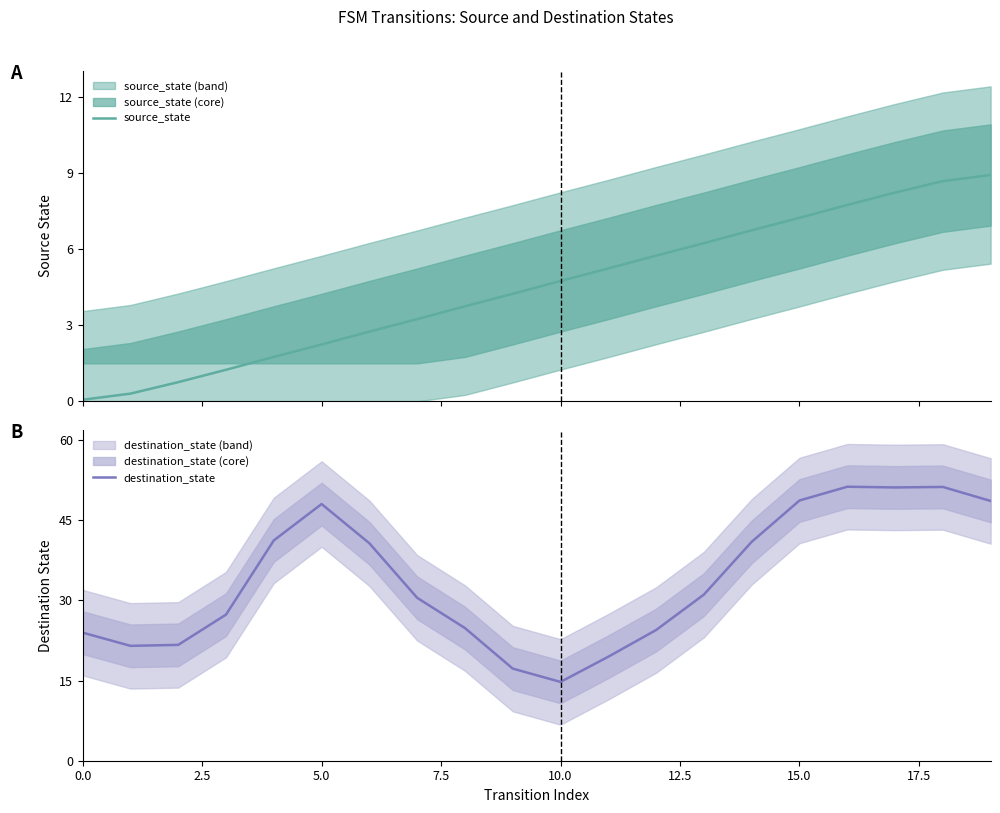

What are all the series names shown in the legend?

source_state, destination_state